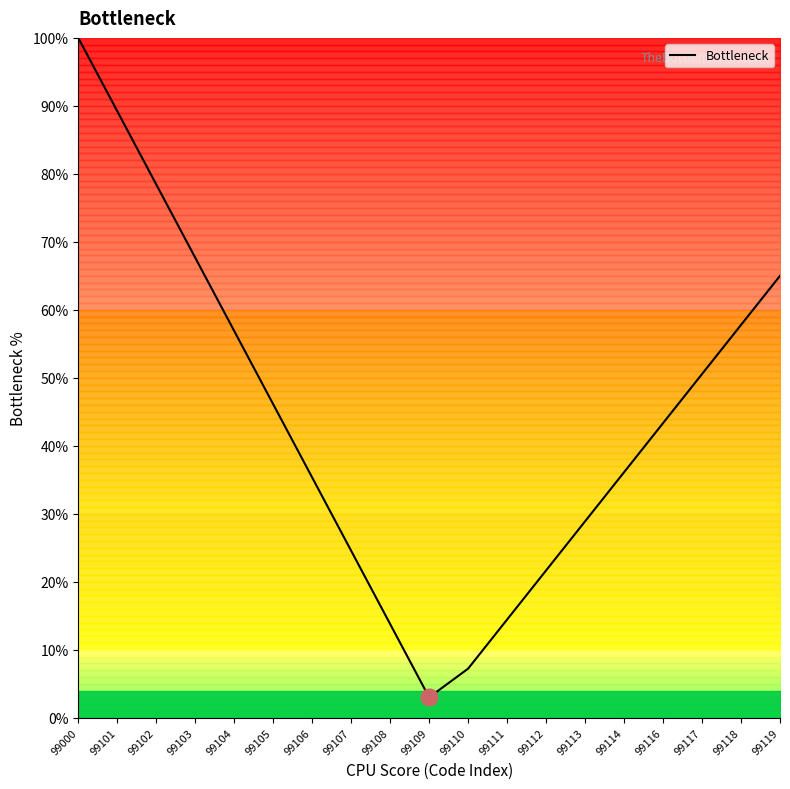

What is the minimum value shown in the chart?

3.0